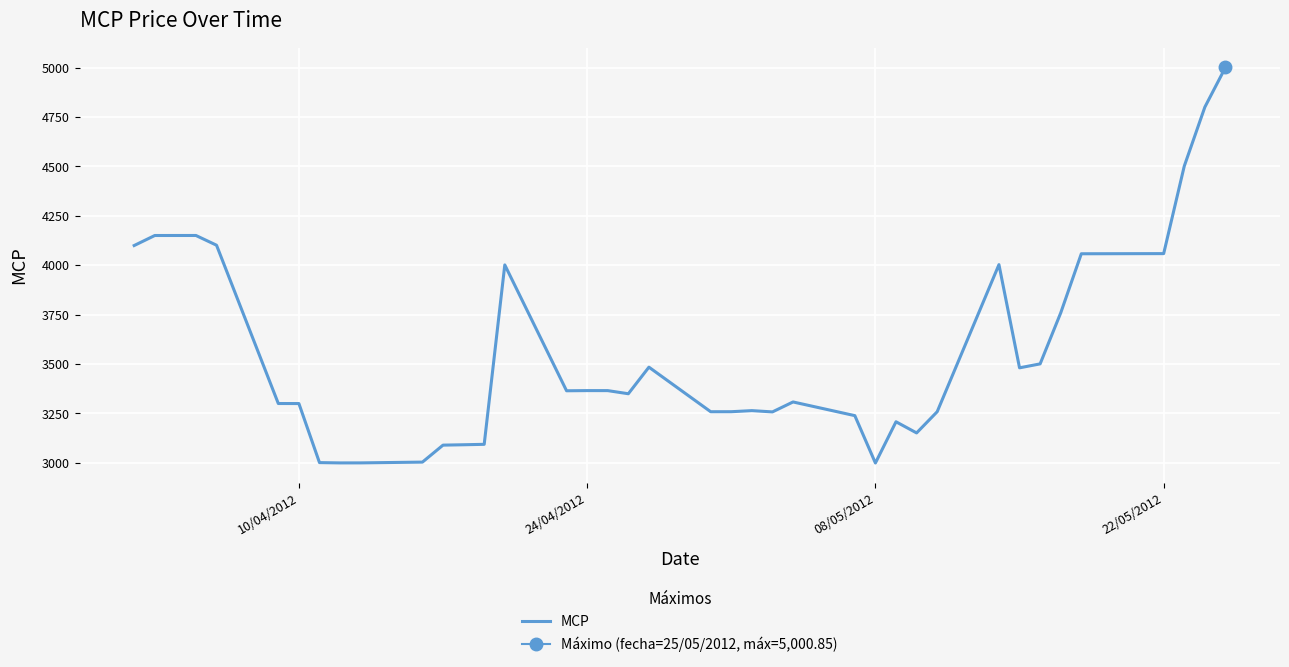

What is the maximum value for MCP?

5000.9